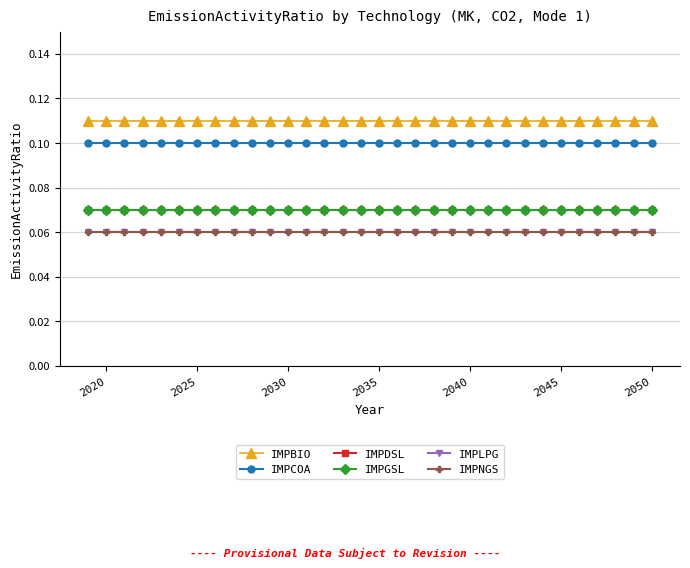

Does the chart have visible grid lines?

Yes